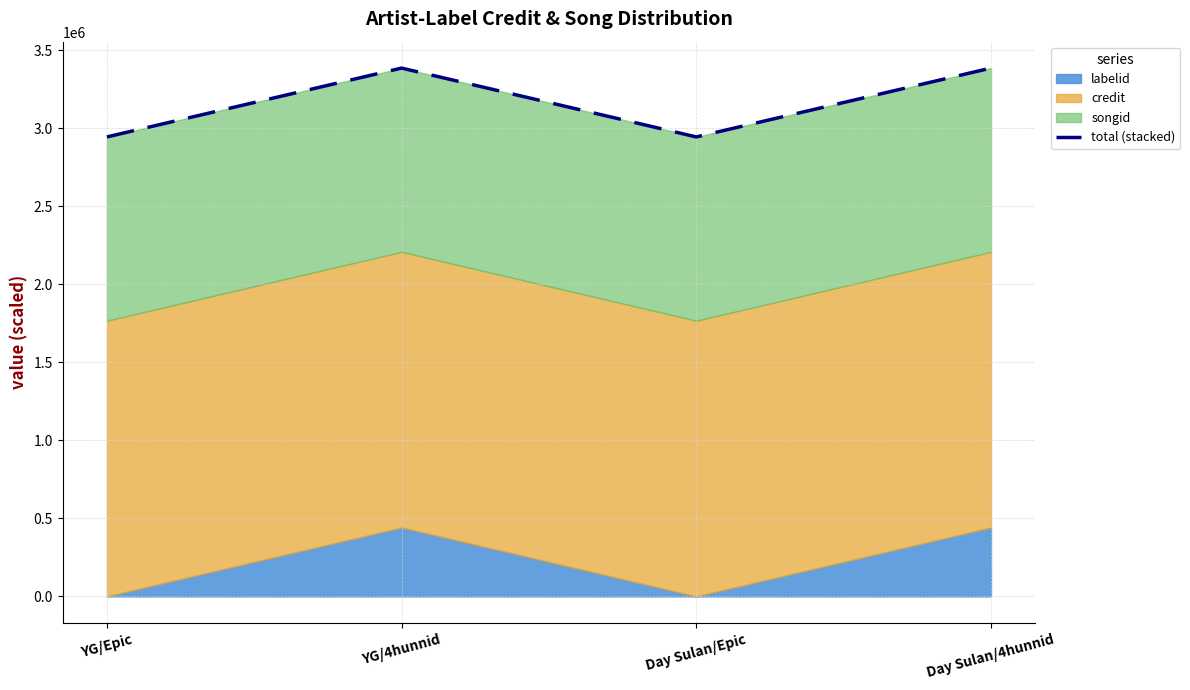

What is the label of the 4th point from the left?

Day Sulan/4hunnid